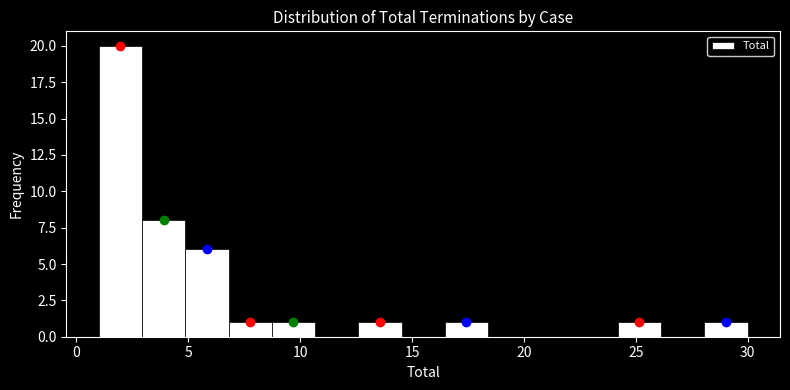

Read against the x-axis, roughly where is the centre of the tallest bar?

2.0